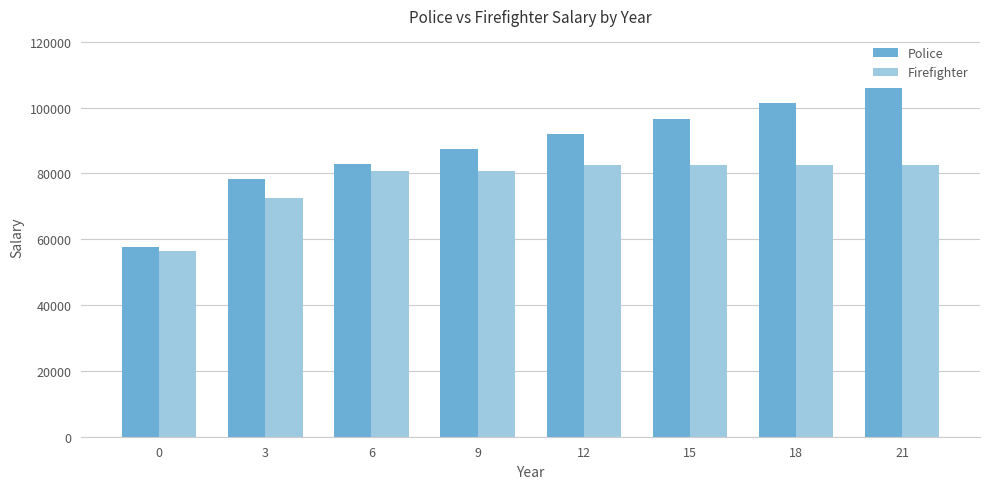

Are the bars horizontal?

No